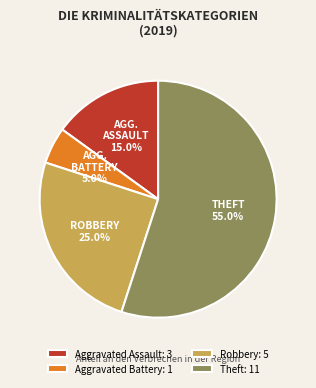

To the nearest percent, what portion does Aggravated Assault represent?

15%